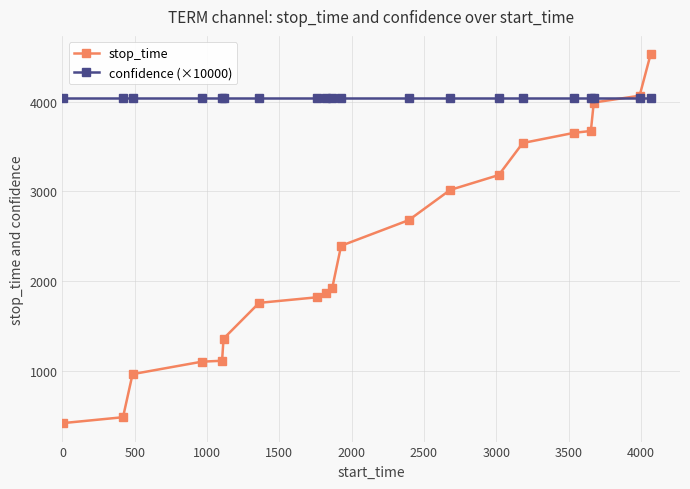

What is the difference between the maximum and minimum values in the stop_time series?

4109.0